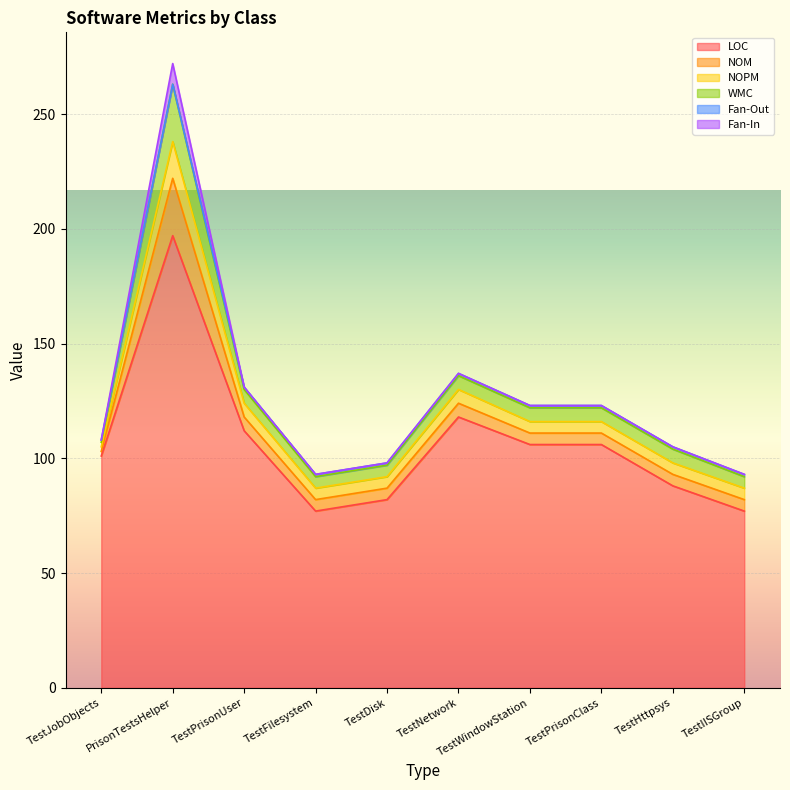

True or false: LOC and NOPM cross at least once.

False